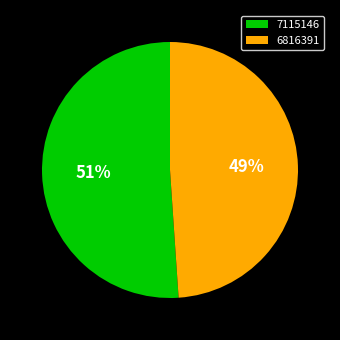

Do 6816391 and 7115146 together represent more than half of the pie?

Yes